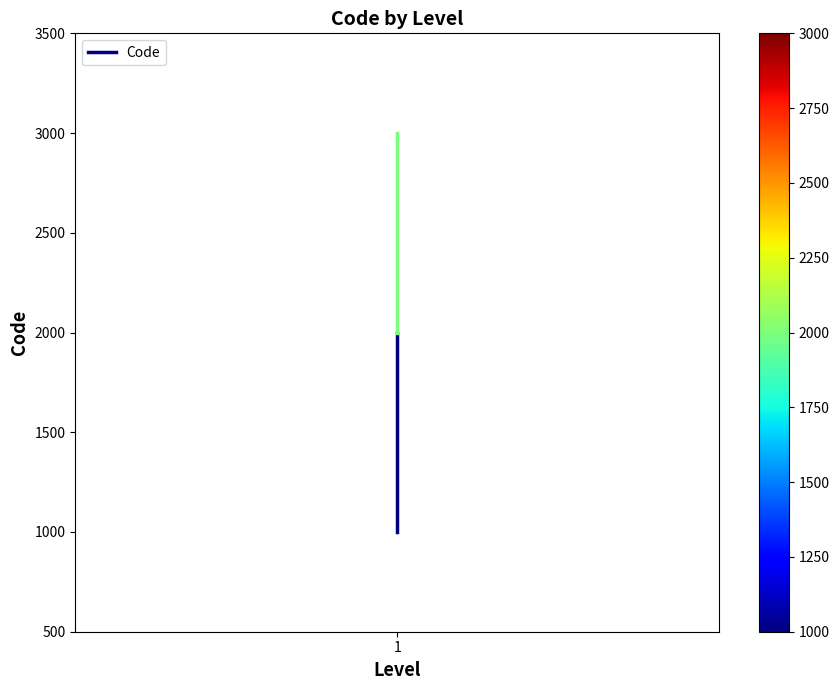

The chart shows a value of 1000 at 1. True or false?

True